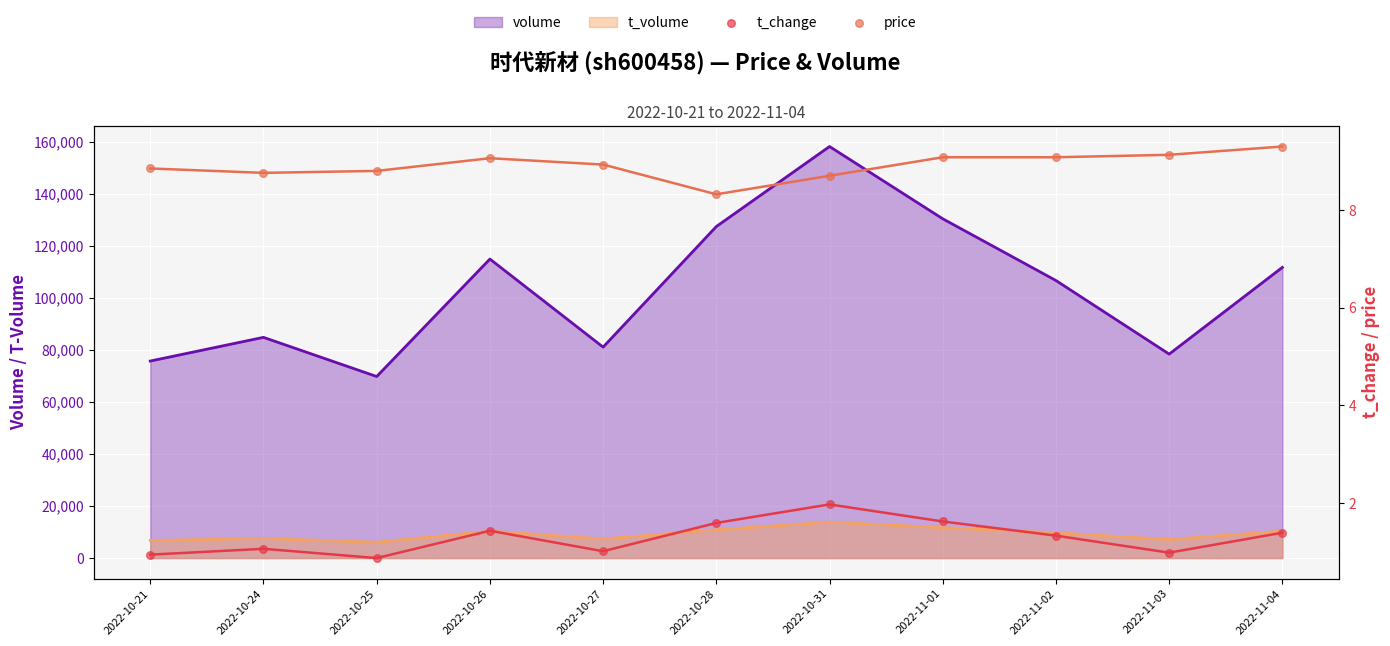

Which series reaches the minimum Y coordinate?

t_change